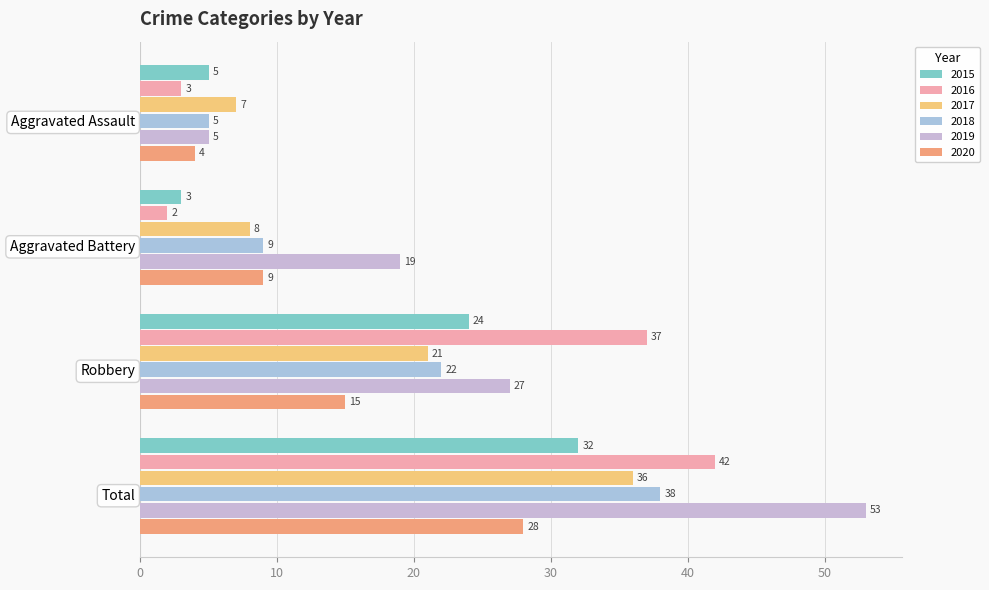

What position from the right is Total?

1